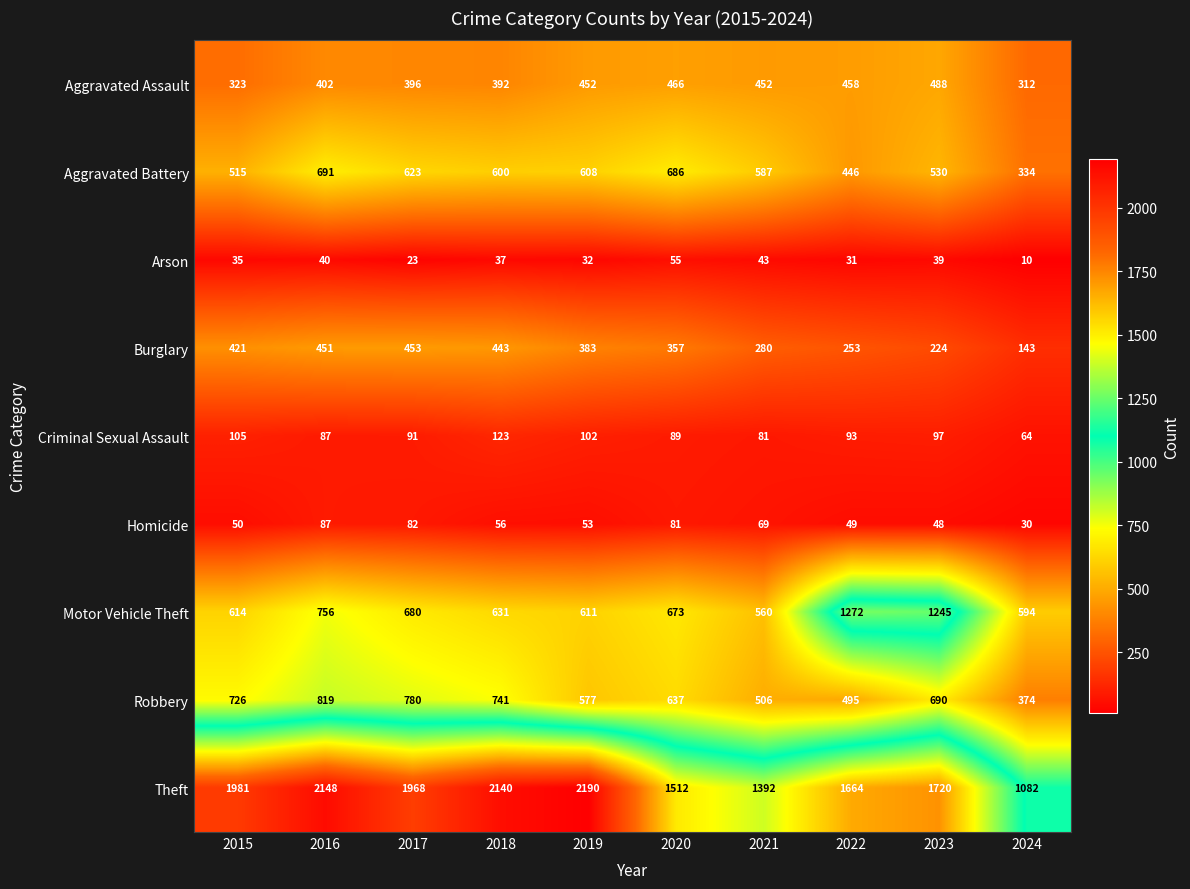

What is the spread (max minus min) of values at 2024?

1072